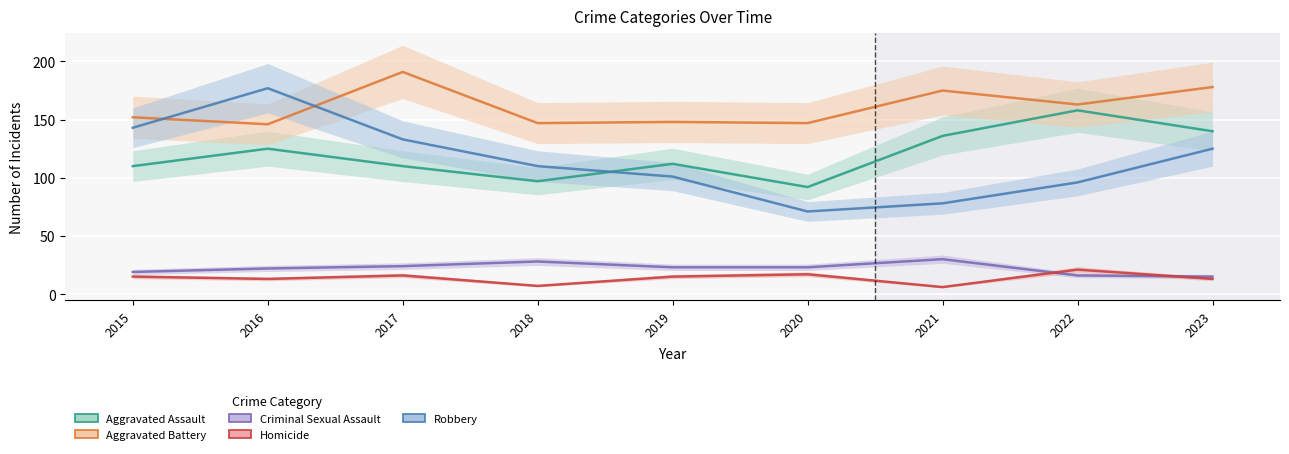

Where does the Robbery series first go above 110?

2015